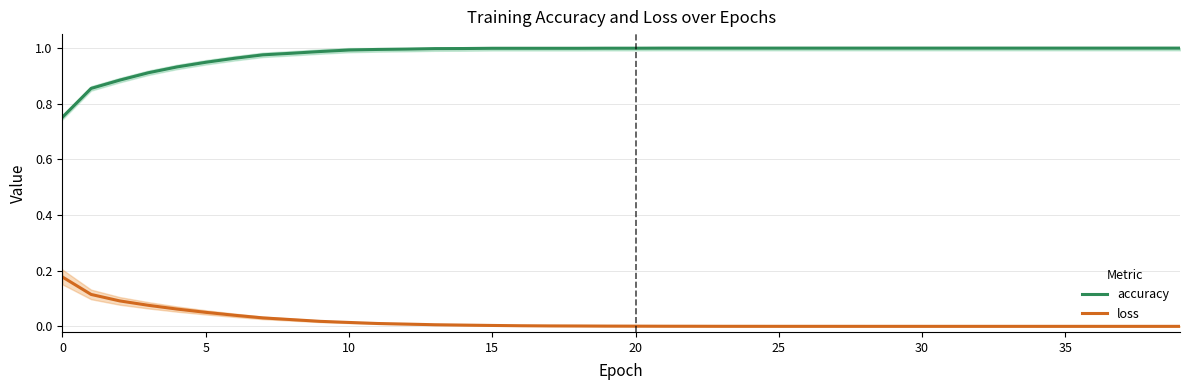

Which category has the lowest value across all series?

39